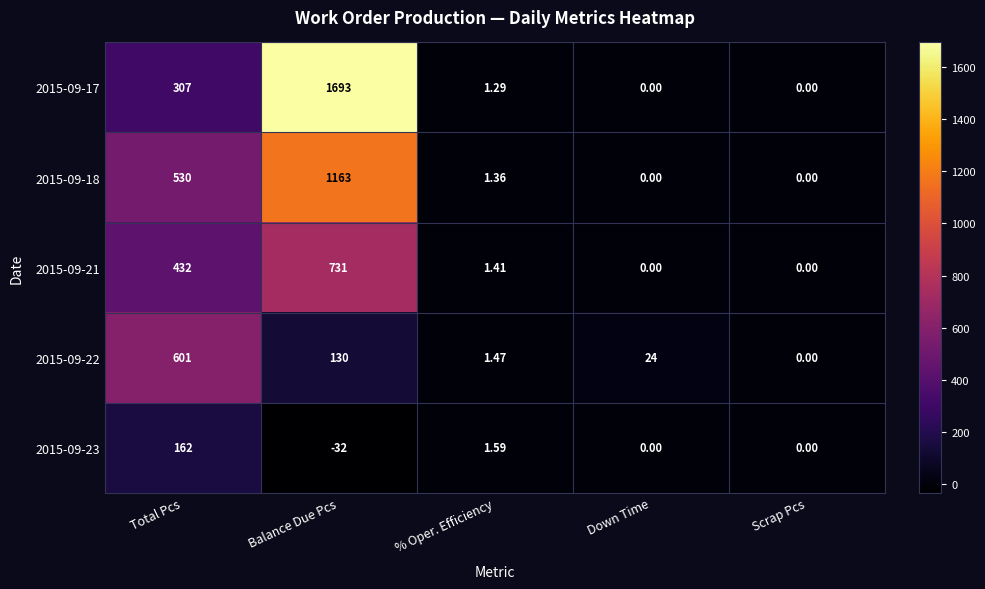

Which label corresponds to the largest value in the chart?

Balance Due Pcs